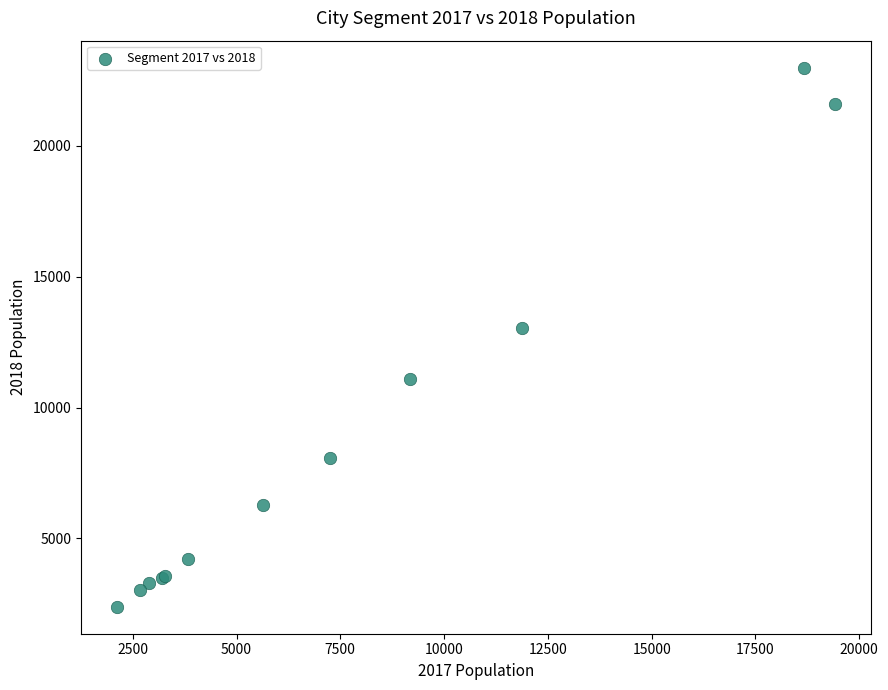

What Y value in the scatter plot is closest to 12690?

13030.8